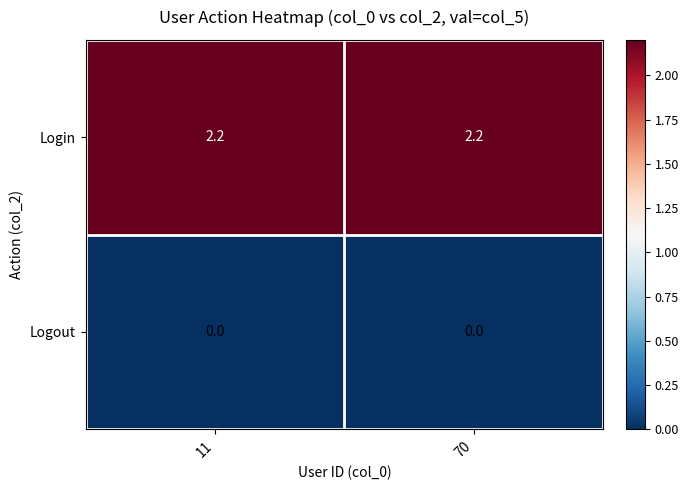

Rank the series at 70 from highest to lowest value.

Login, Logout